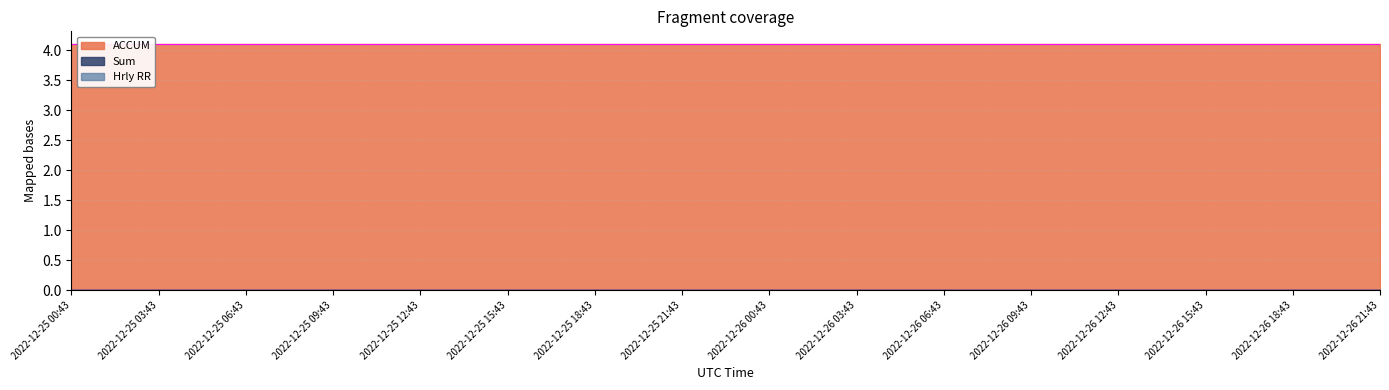

Reading left to right, list all the values displayed in this chart.

ACCUM: 2022-12-25 00:43=4.1	2022-12-25 03:43=4.1	2022-12-25 06:43=4.1	2022-12-25 09:43=4.1	2022-12-25 12:43=4.1	2022-12-25 15:43=4.1	2022-12-25 18:43=4.1	2022-12-25 21:43=4.1	2022-12-26 00:43=4.1	2022-12-26 03:43=4.1	2022-12-26 06:43=4.1	2022-12-26 09:43=4.1	2022-12-26 12:43=4.1	2022-12-26 15:43=4.1	2022-12-26 18:43=4.1	2022-12-26 21:43=4.1
Sum: 2022-12-25 00:43=0.0	2022-12-25 03:43=0.0	2022-12-25 06:43=0.0	2022-12-25 09:43=0.0	2022-12-25 12:43=0.0	2022-12-25 15:43=0.0	2022-12-25 18:43=0.0	2022-12-25 21:43=0.0	2022-12-26 00:43=0.0	2022-12-26 03:43=0.0	2022-12-26 06:43=0.0	2022-12-26 09:43=0.0	2022-12-26 12:43=0.0	2022-12-26 15:43=0.0	2022-12-26 18:43=0.0	2022-12-26 21:43=0.0
Hrly RR: 2022-12-25 00:43=0.0	2022-12-25 03:43=0.0	2022-12-25 06:43=0.0	2022-12-25 09:43=0.0	2022-12-25 12:43=0.0	2022-12-25 15:43=0.0	2022-12-25 18:43=0.0	2022-12-25 21:43=0.0	2022-12-26 00:43=0.0	2022-12-26 03:43=0.0	2022-12-26 06:43=0.0	2022-12-26 09:43=0.0	2022-12-26 12:43=0.0	2022-12-26 15:43=0.0	2022-12-26 18:43=0.0	2022-12-26 21:43=0.0